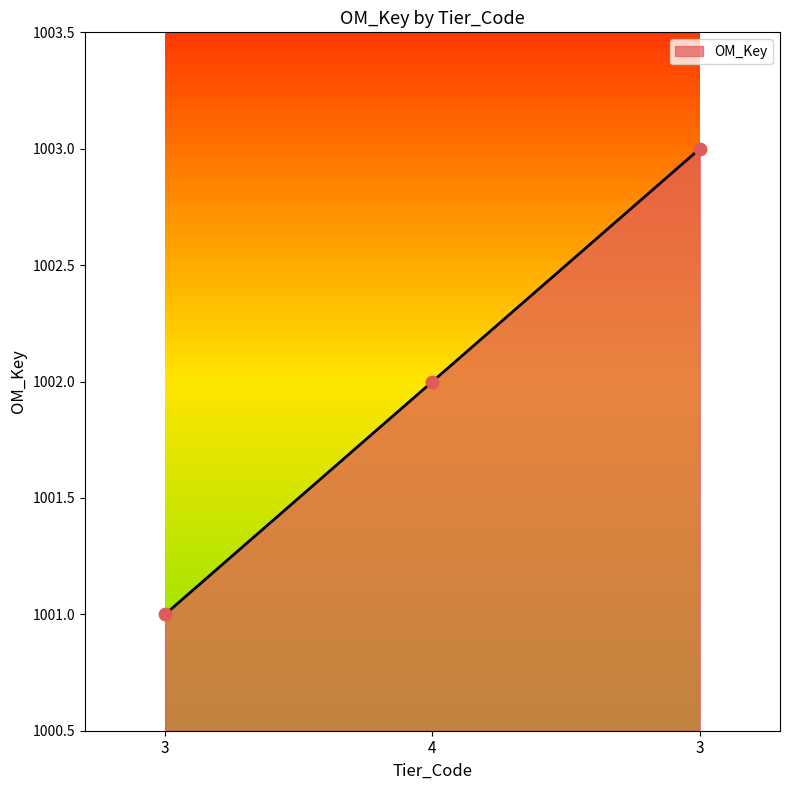

Does the chart have visible grid lines?

No